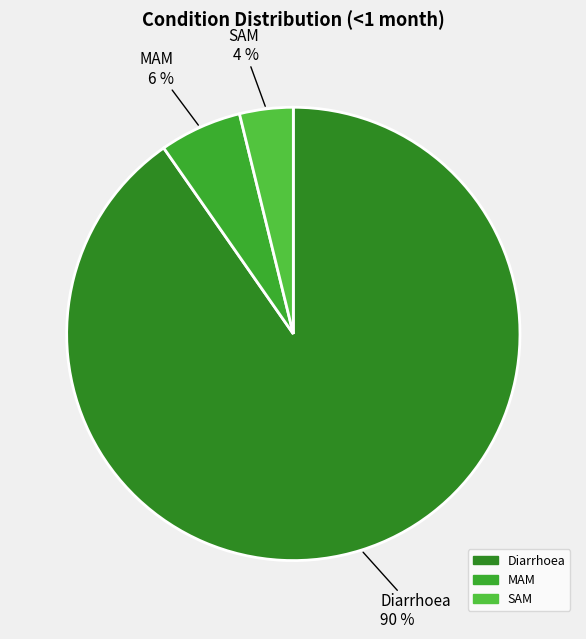

The MAM slice represents 21% of the pie. True or false?

False